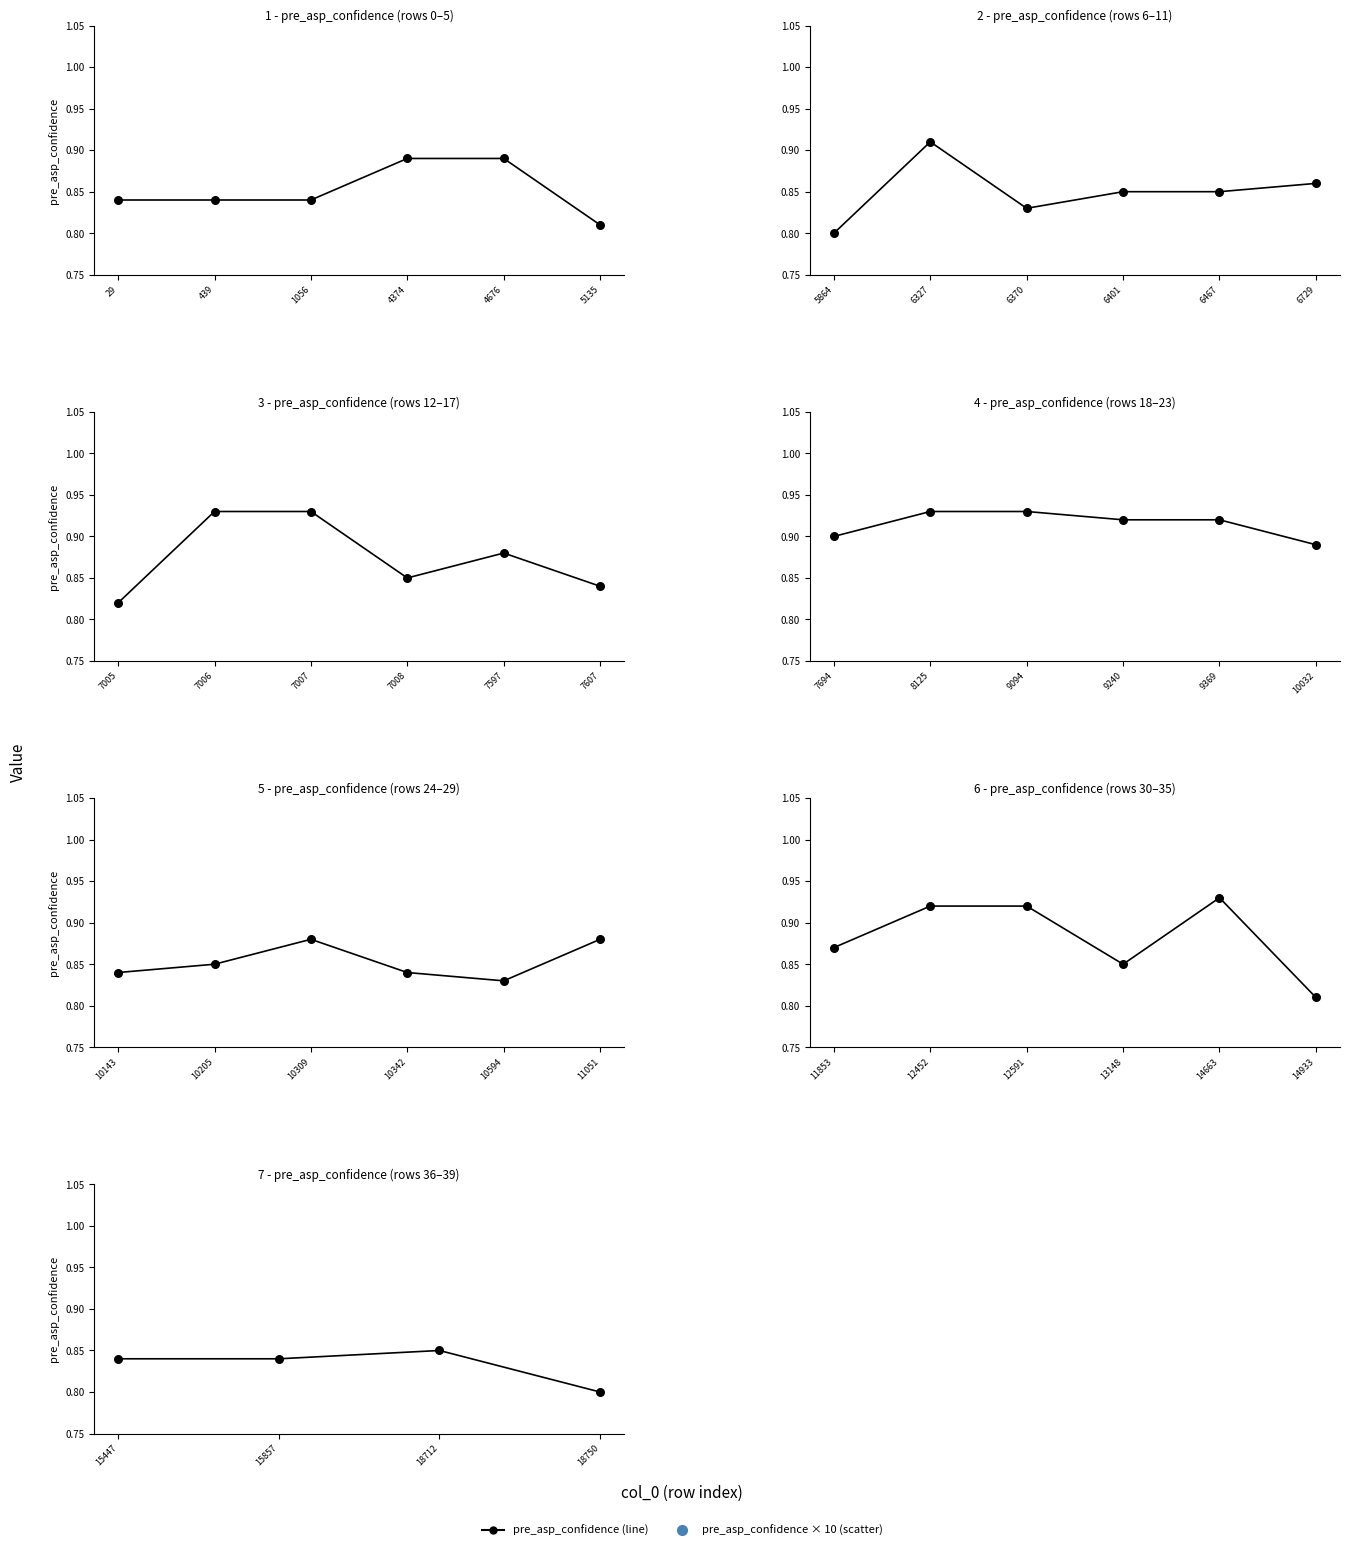

Which series contains the lowest Y value?

pre_asp_confidence